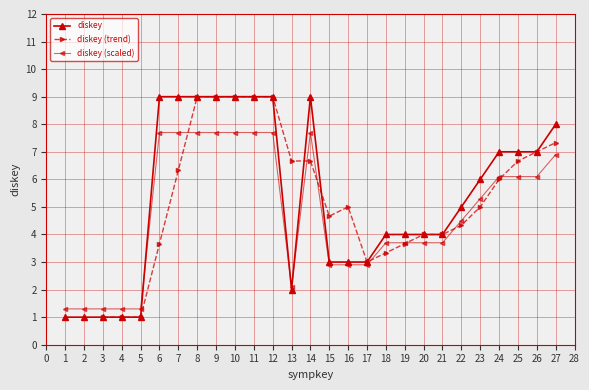

What is the smallest value displayed?

1